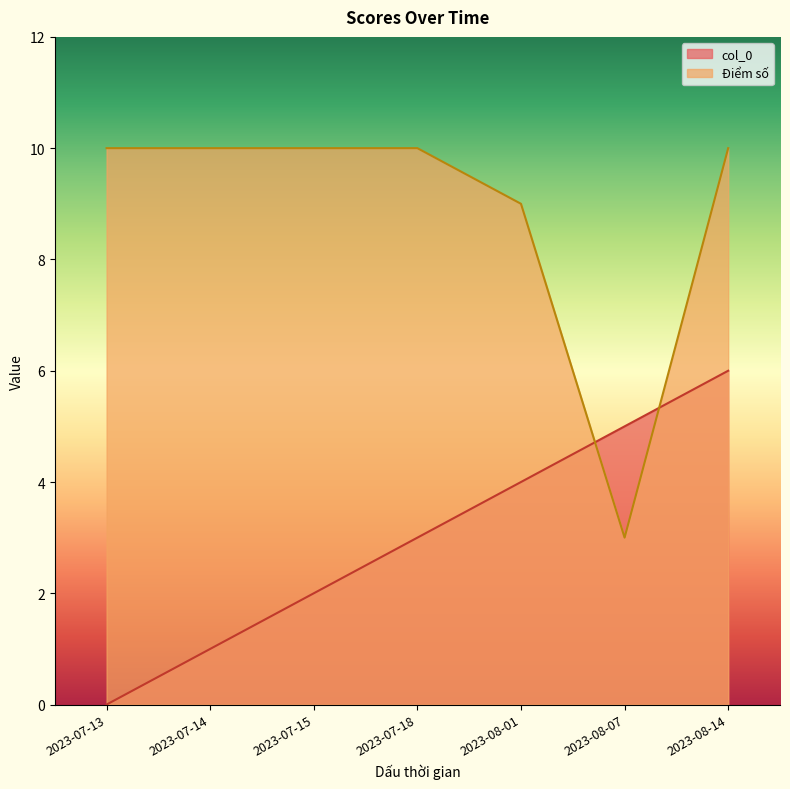

What is the total value across all series at 2023-07-18?

13